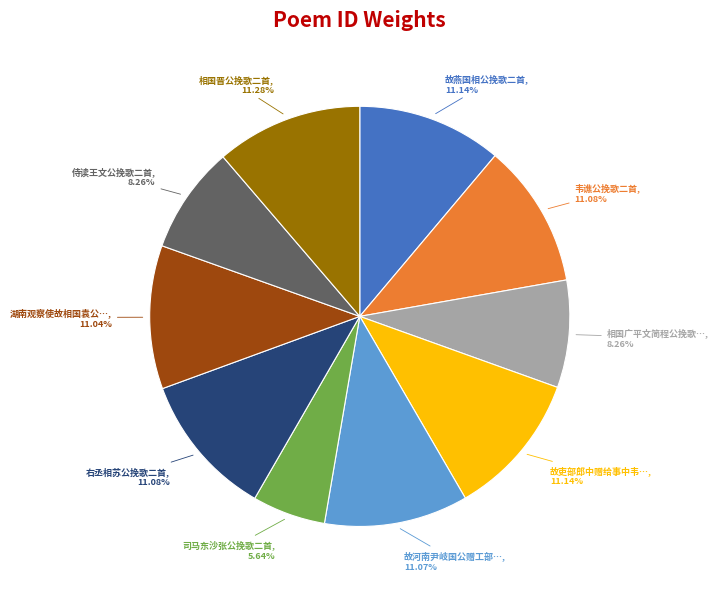

Does any single category account for the majority?

No